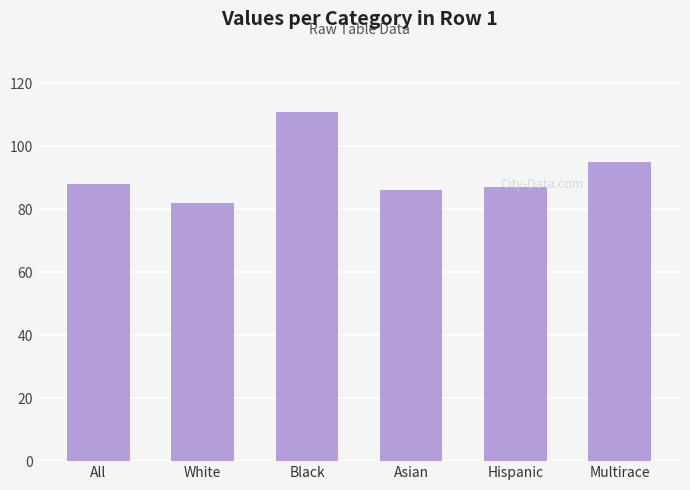

The chart shows a value of 86 at Asian. True or false?

True